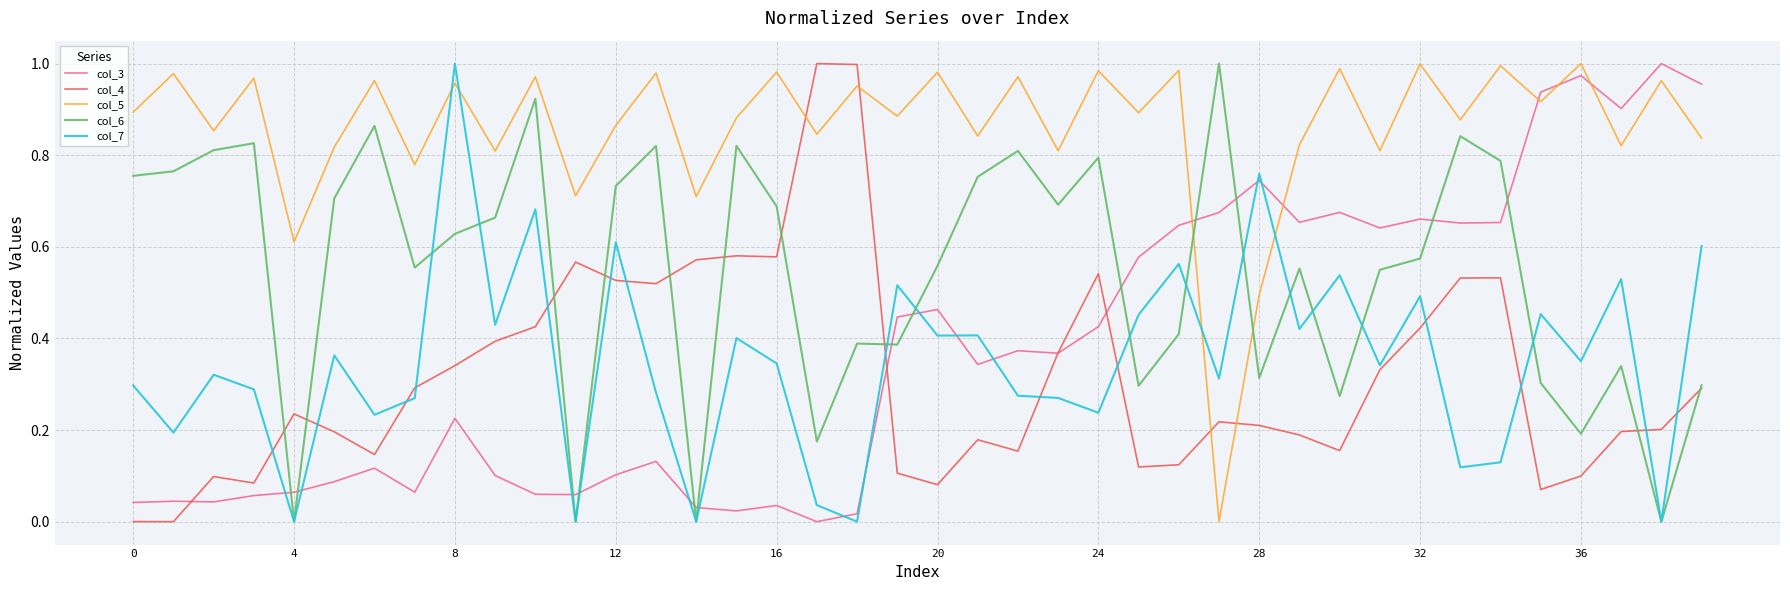

In col_6, how many points are lower than both neighbors (excluding endpoints)?

12